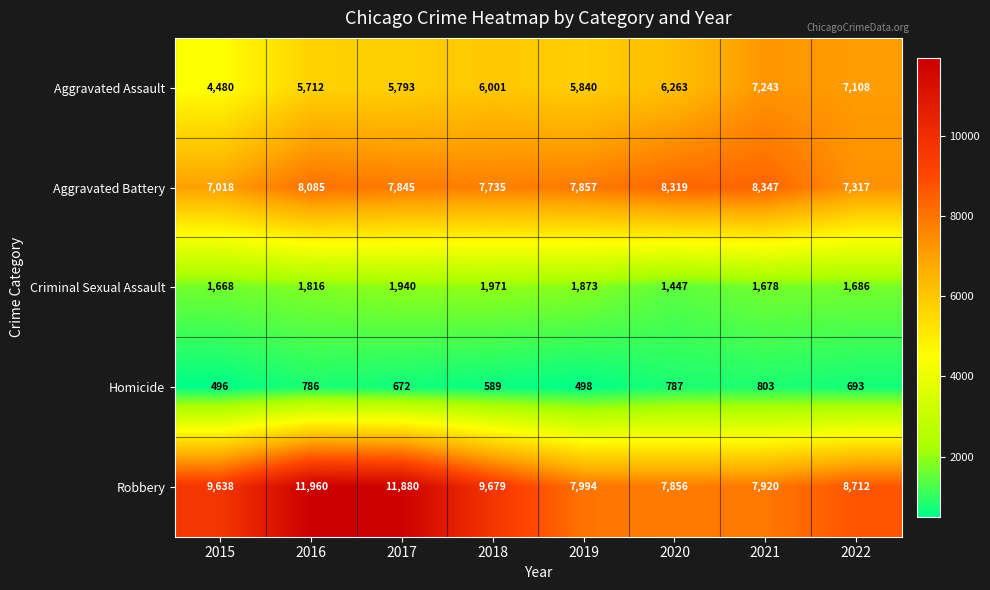

What value does the Aggravated Battery series have at 2022?

7317